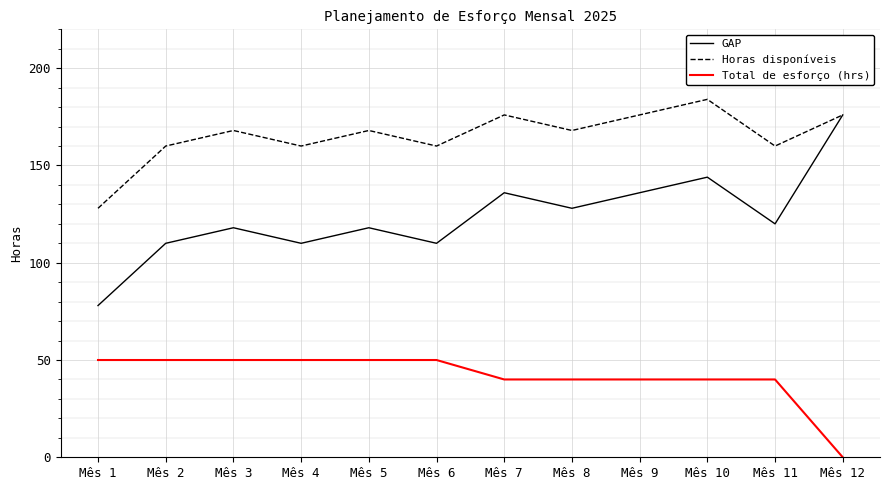

The Total de esforço (hrs) series shows -18 at Mês 12. True or false?

False